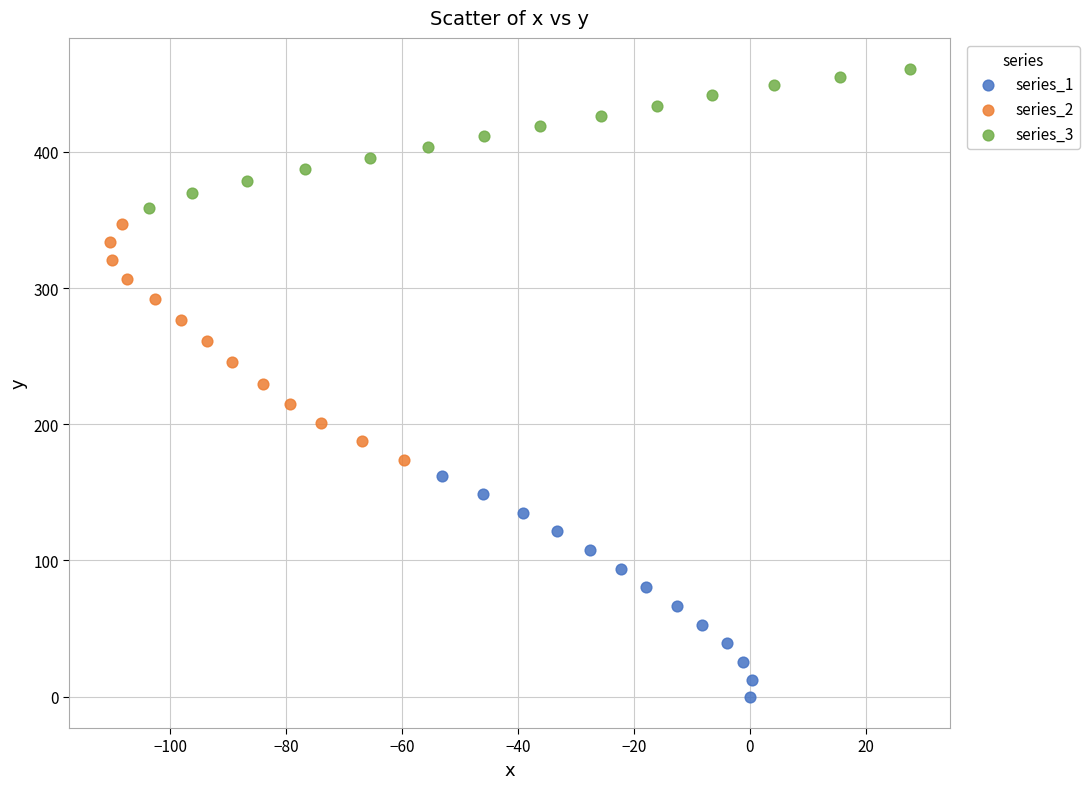

Which series has the widest spread of Y values?

series_2